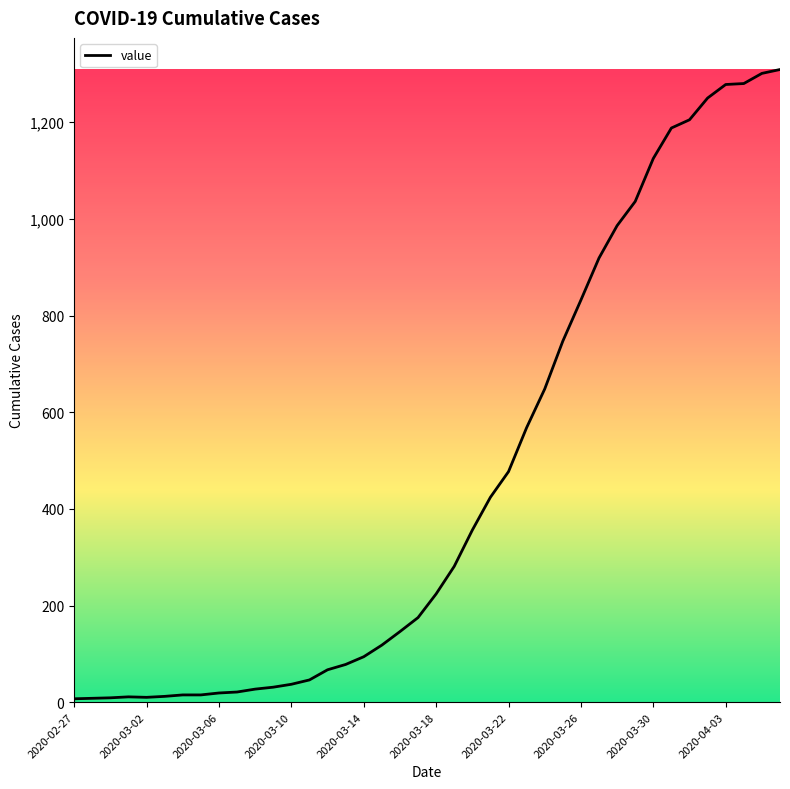

What is the difference between the maximum and minimum values?

1302